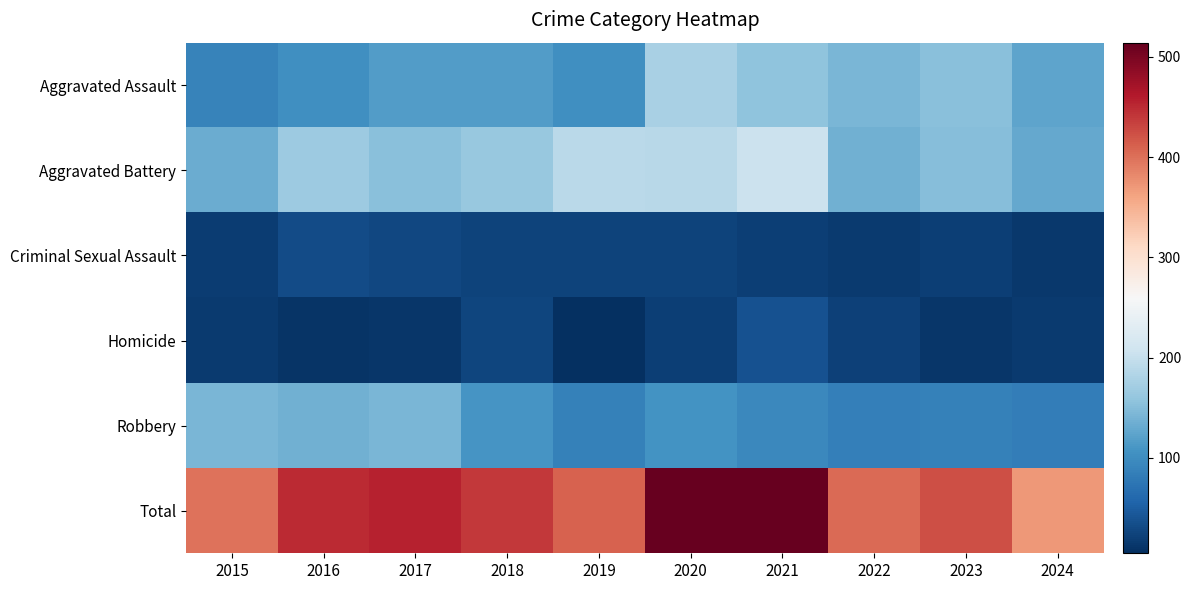

What is the total value across all series at 2020?

1028